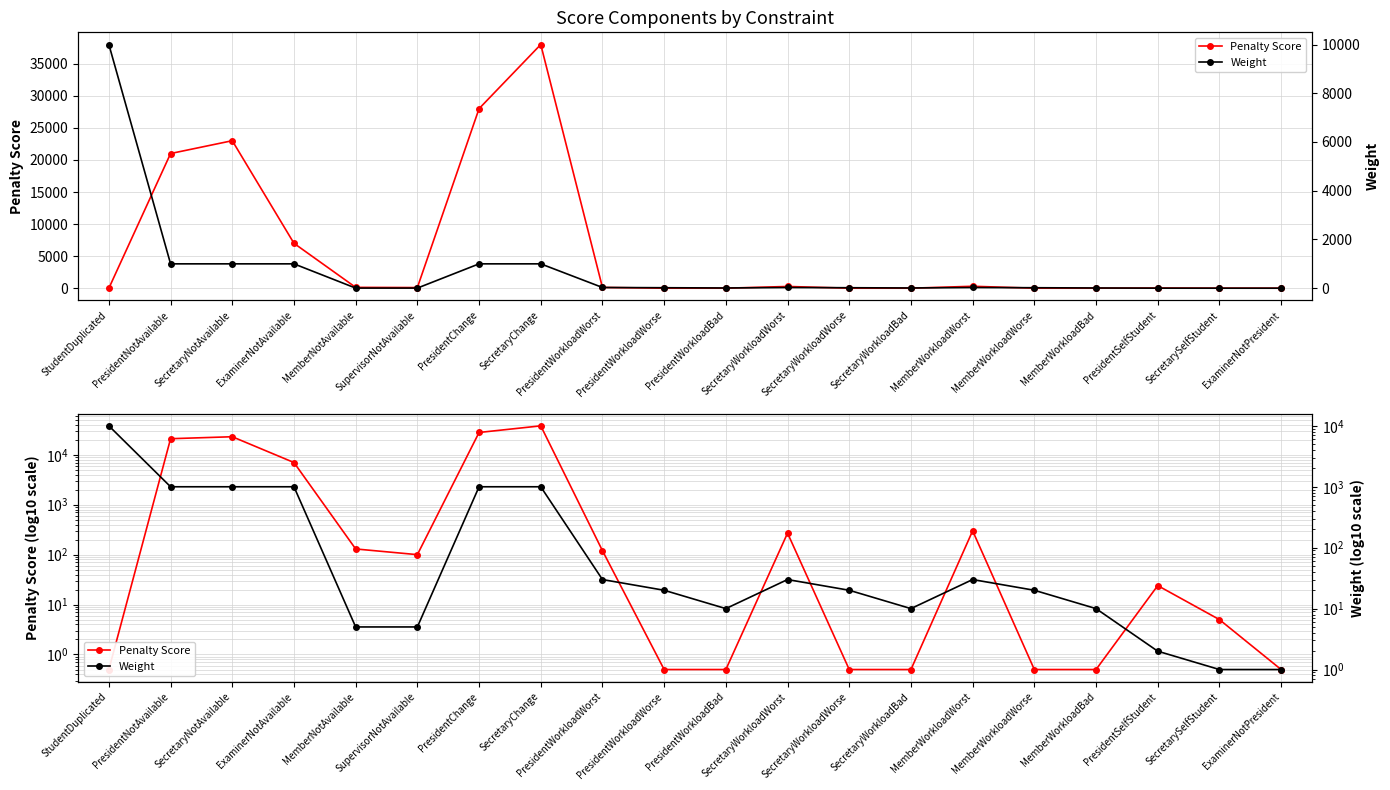

Does the chart display data point markers on the line(s)?

Yes